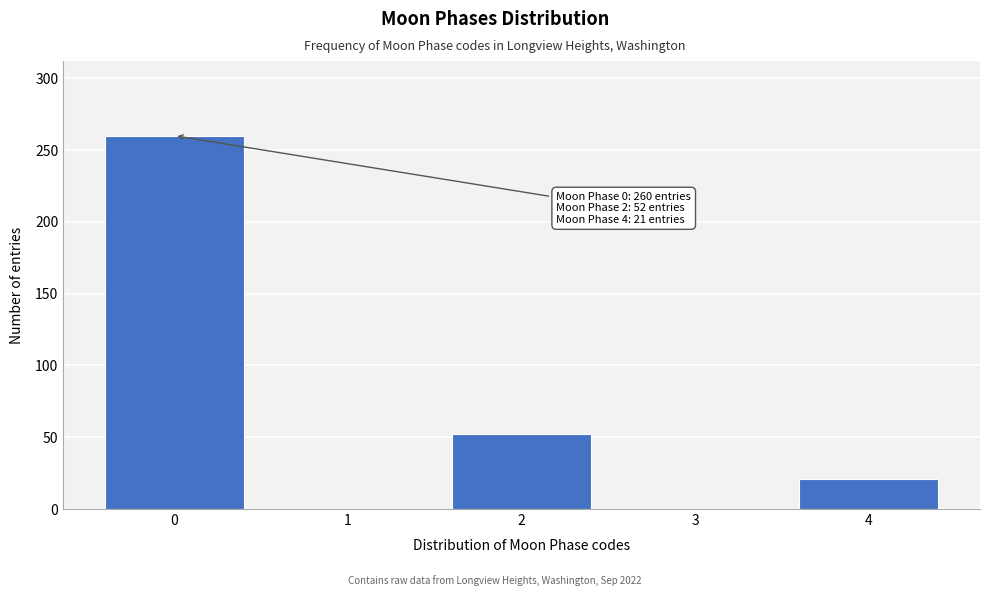

Reading left to right, list all the values displayed in this chart.

0=260	1=0	2=52	3=0	4=21